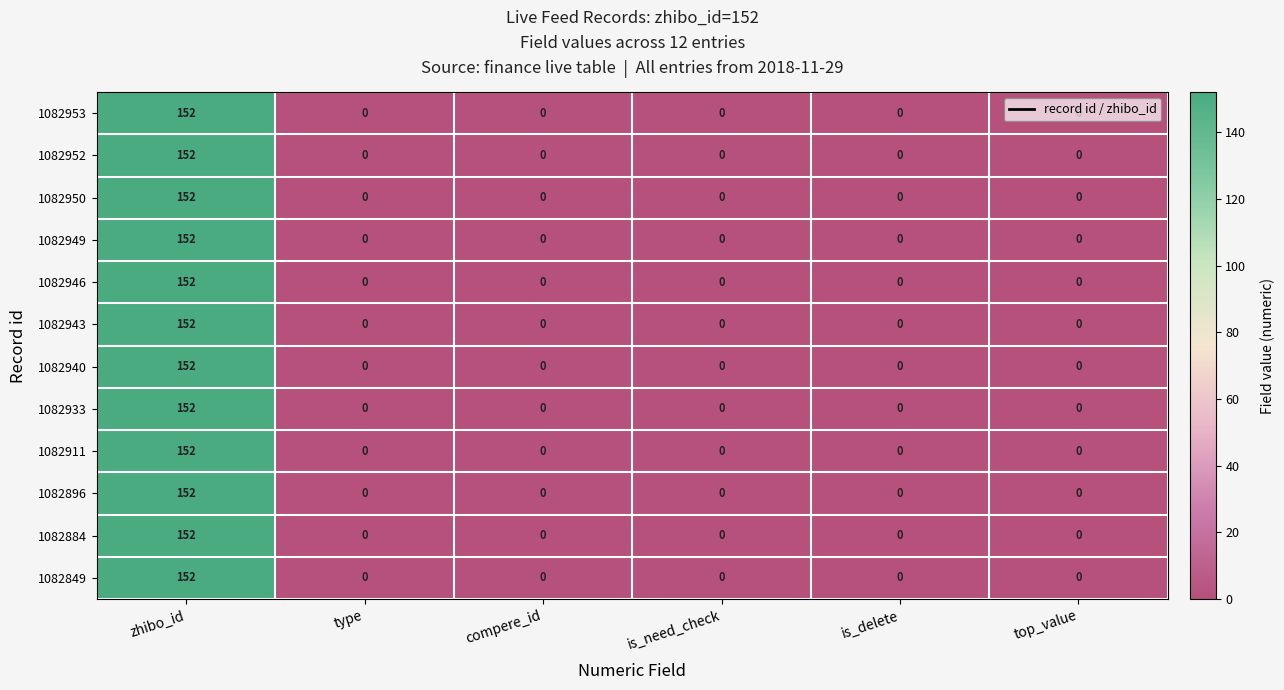

How many categories are shown in the chart?

6